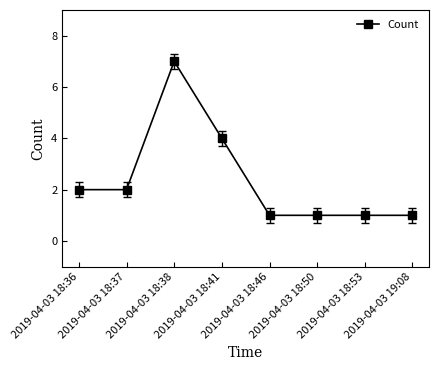

Reading right to left, list all the values displayed in this chart.

1	1	1	1	4	7	2	2